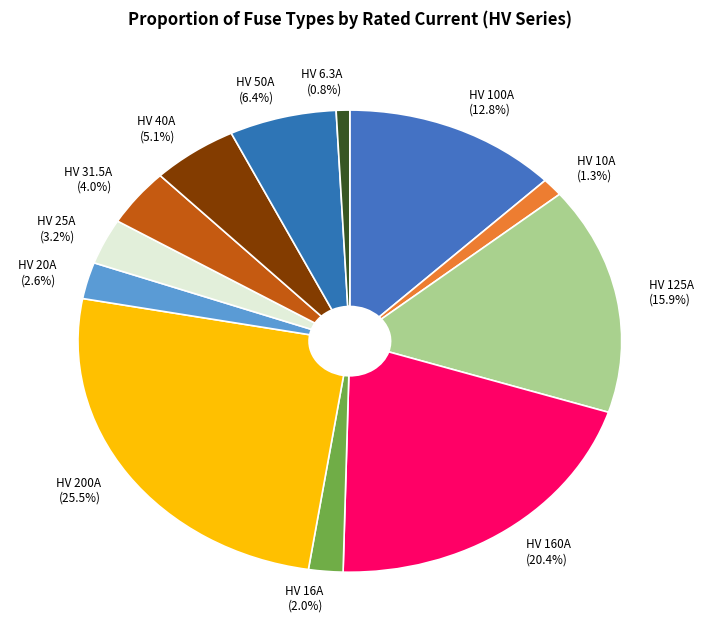

Which slice is the largest?

HV 200A